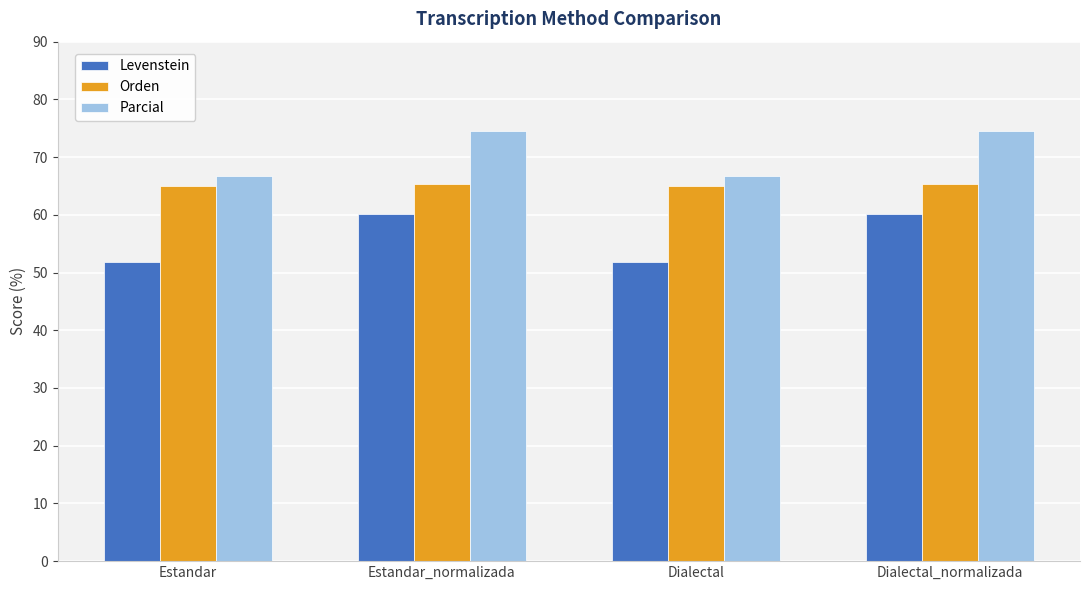

How many groups of bars are there?

4